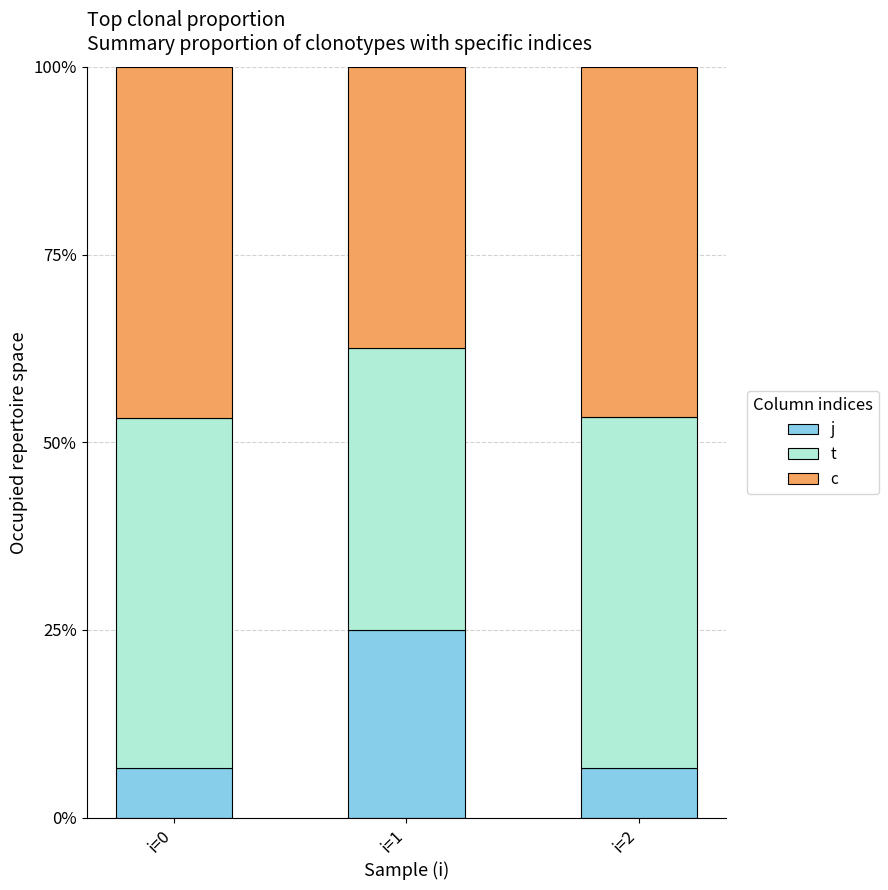

At i=2, list the series in order from largest to smallest.

t, c, j